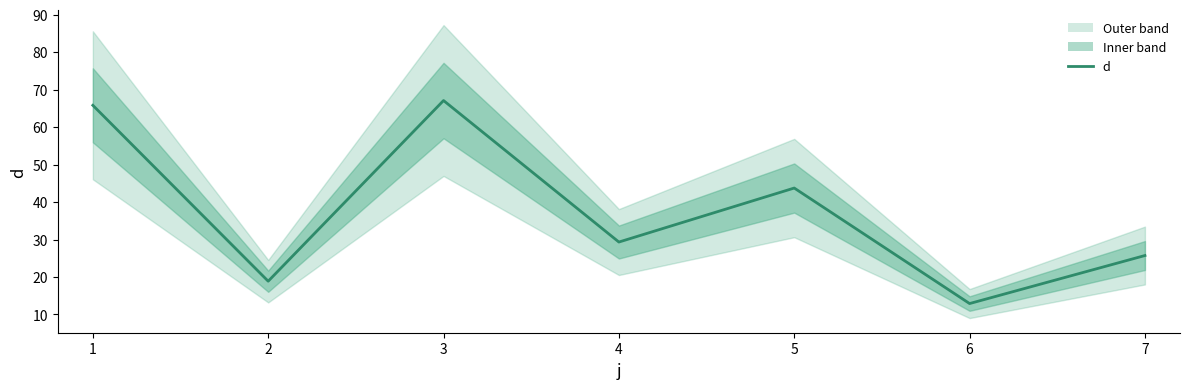

The value at 5 is 64.7. True or false?

False